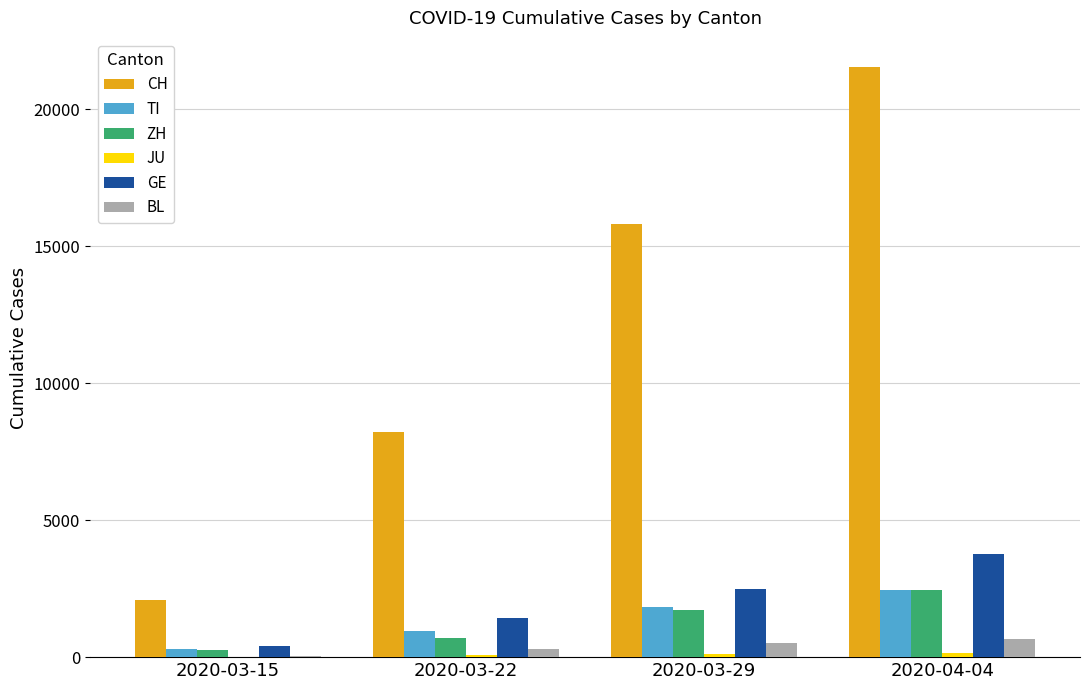

How many groups of bars are there?

4